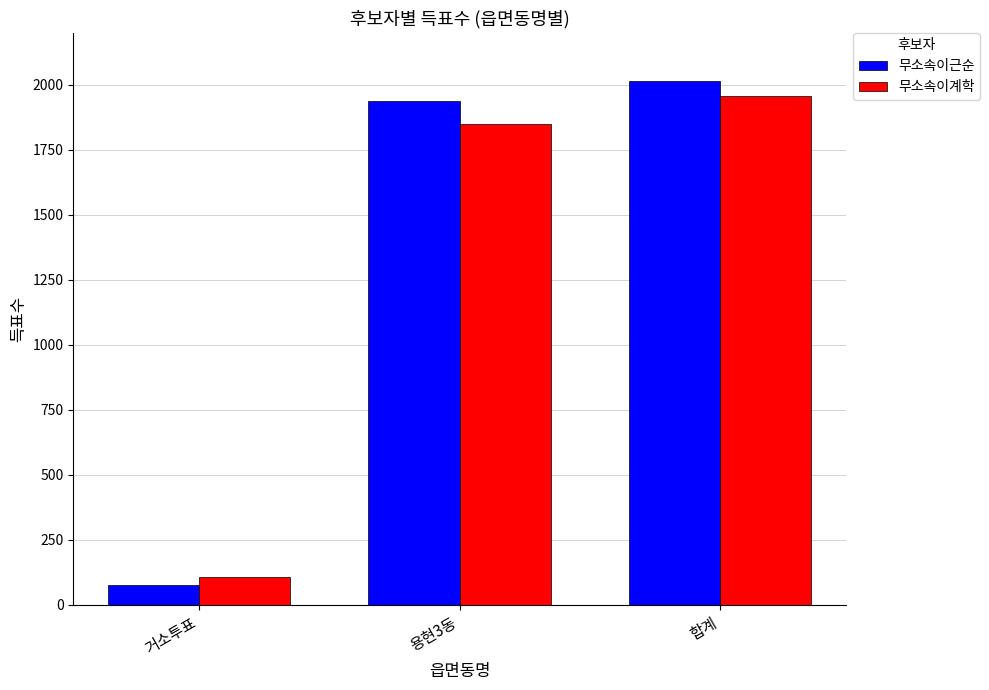

Reading left to right, what are all the values shown in this chart?

무소속이근순: 78	1937	2015
무소속이계학: 109	1850	1959